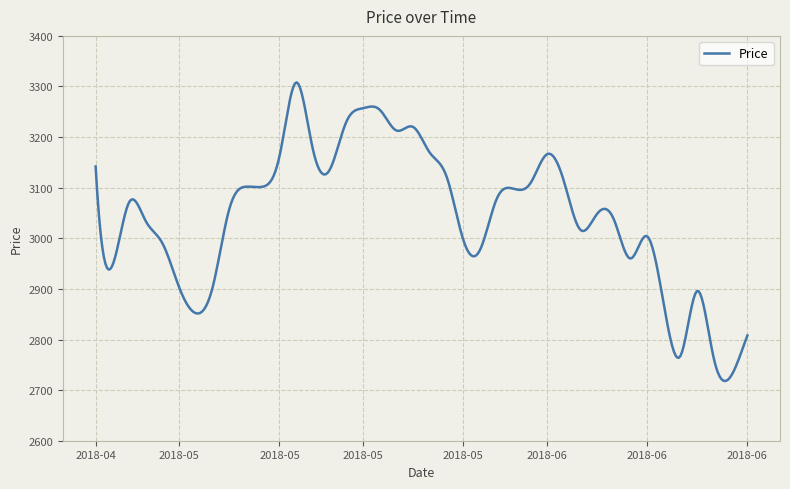

What is the maximum value shown in the chart?

3308.1